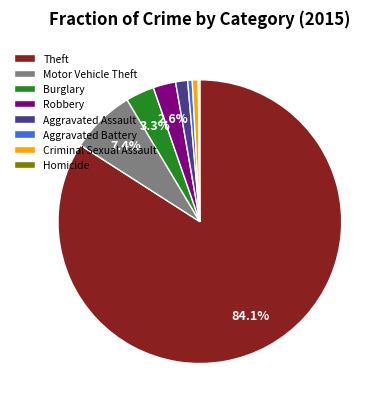

To the nearest percent, what is the difference between the largest and smallest slice percentages?

84%